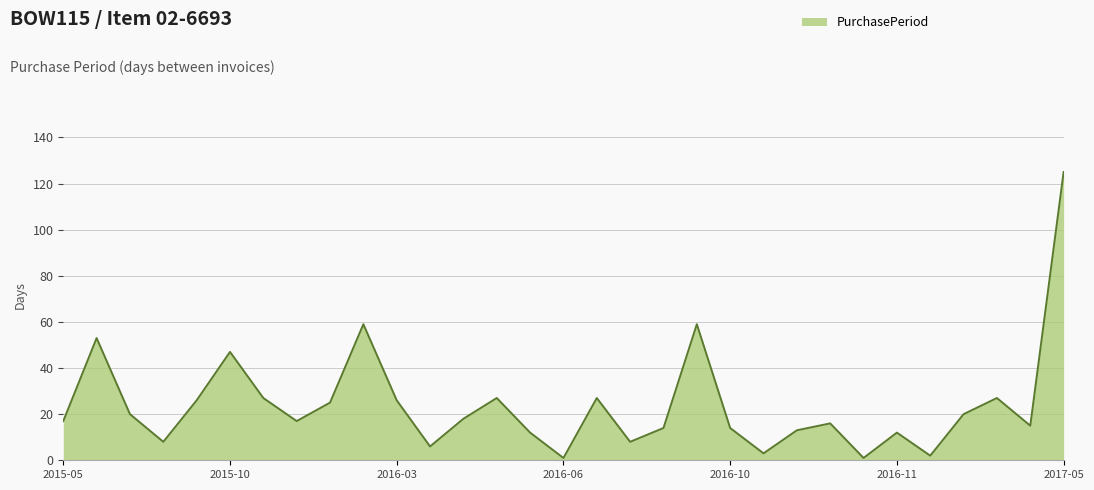

What is the greatest value displayed?

125